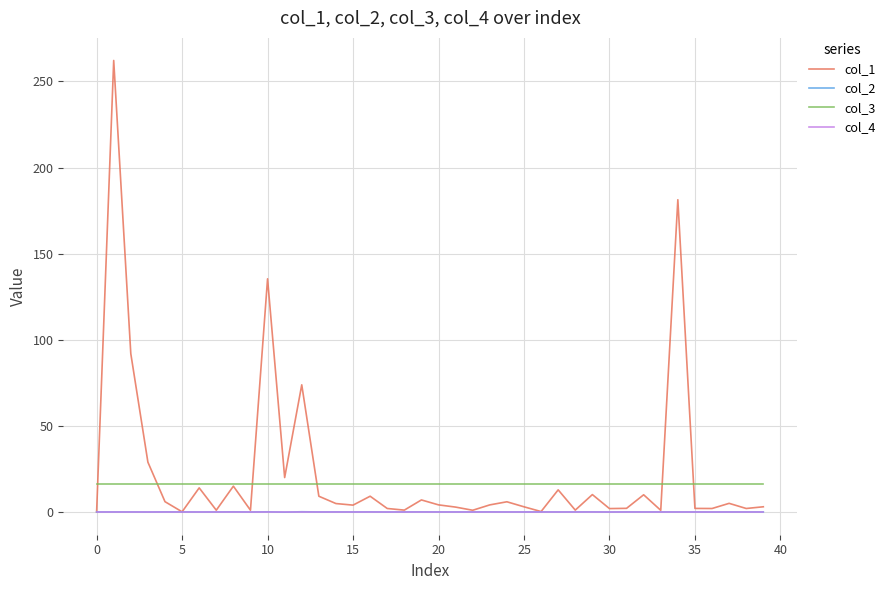

How many lines are shown in the chart?

4